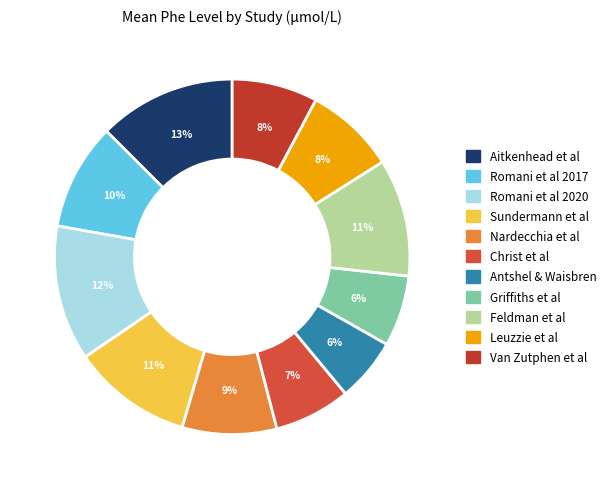

To the nearest percent, what is the difference between the Christ et al and Leuzzie et al slice percentages?

1%